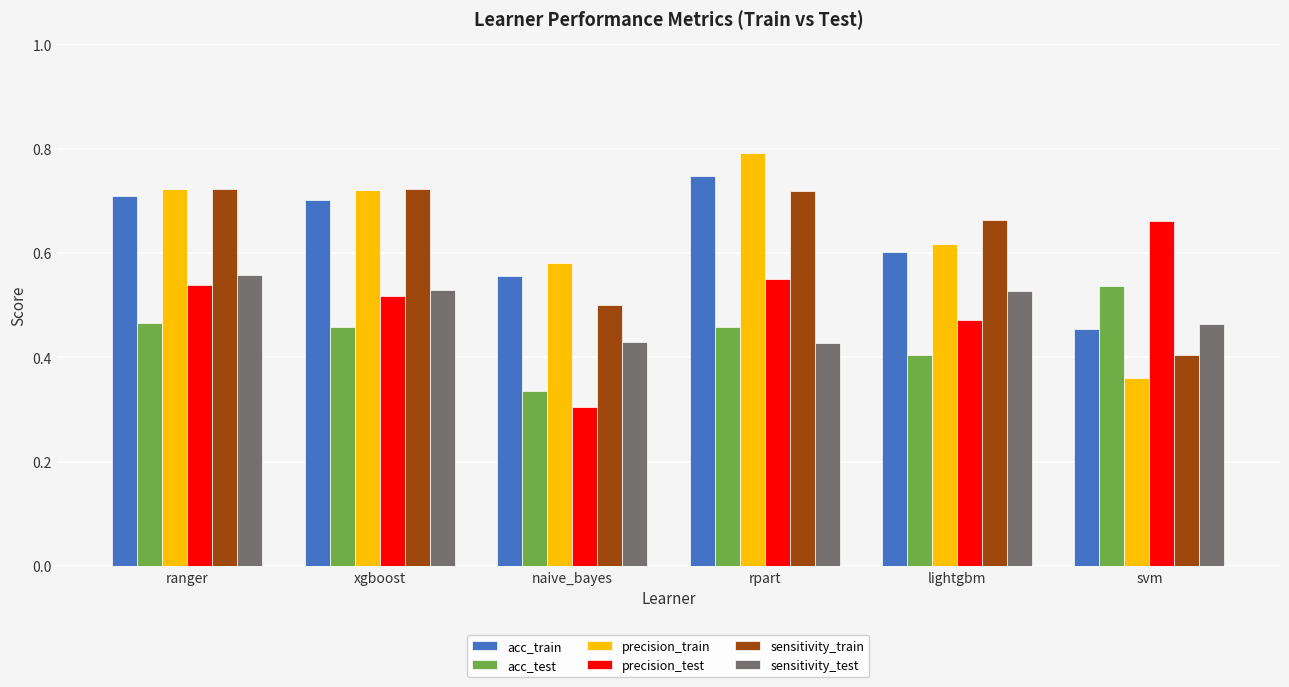

What is the label of the 1st bar from the right?

svm